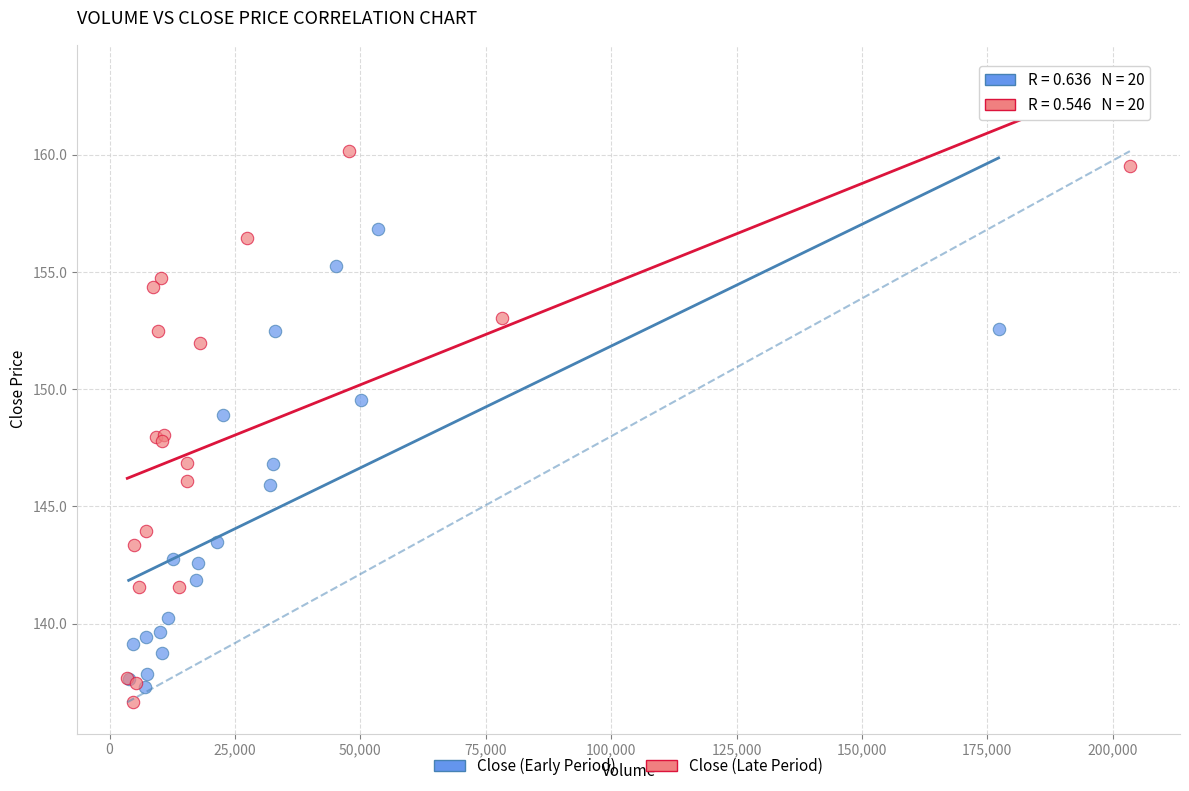

Which series contains the highest Y value?

Close (Late Period)